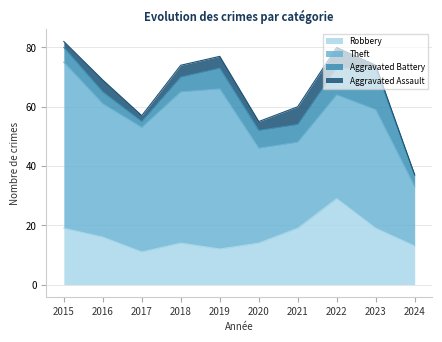

Which series has the widest spread of values?

Theft